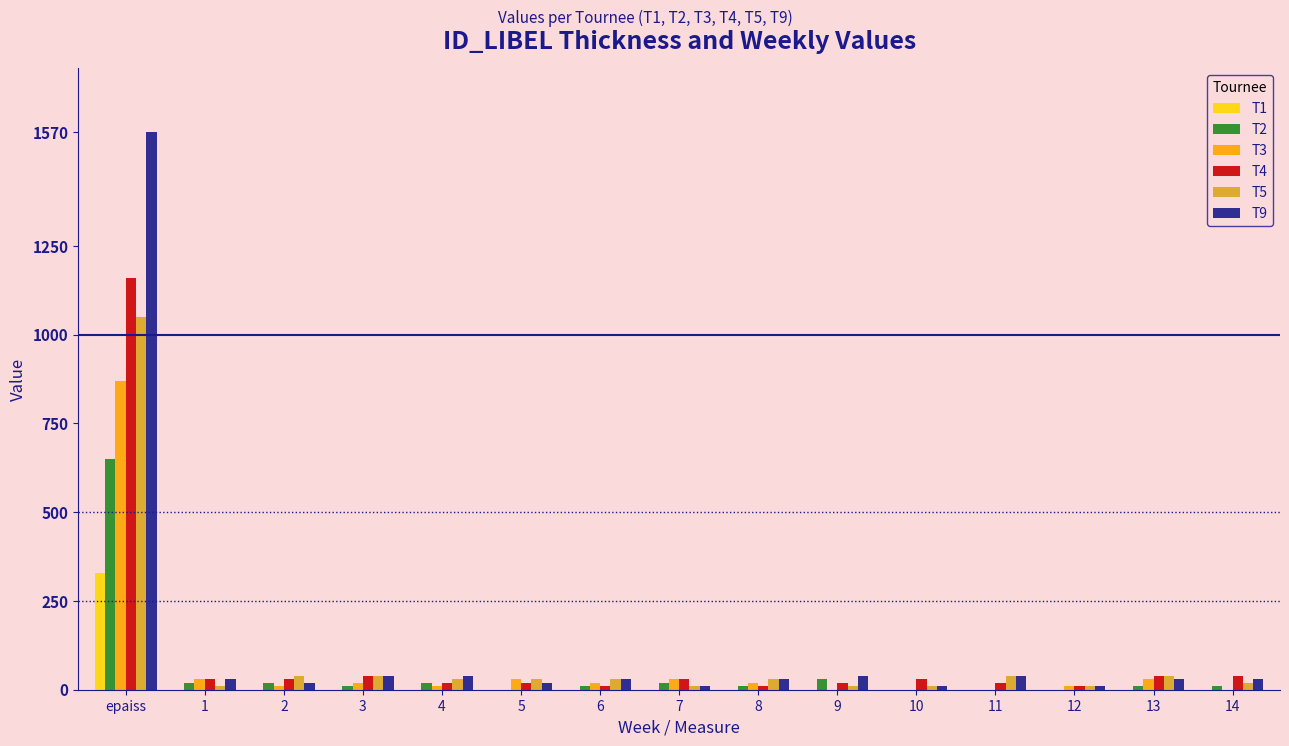

What is the maximum value shown in the chart?

1570